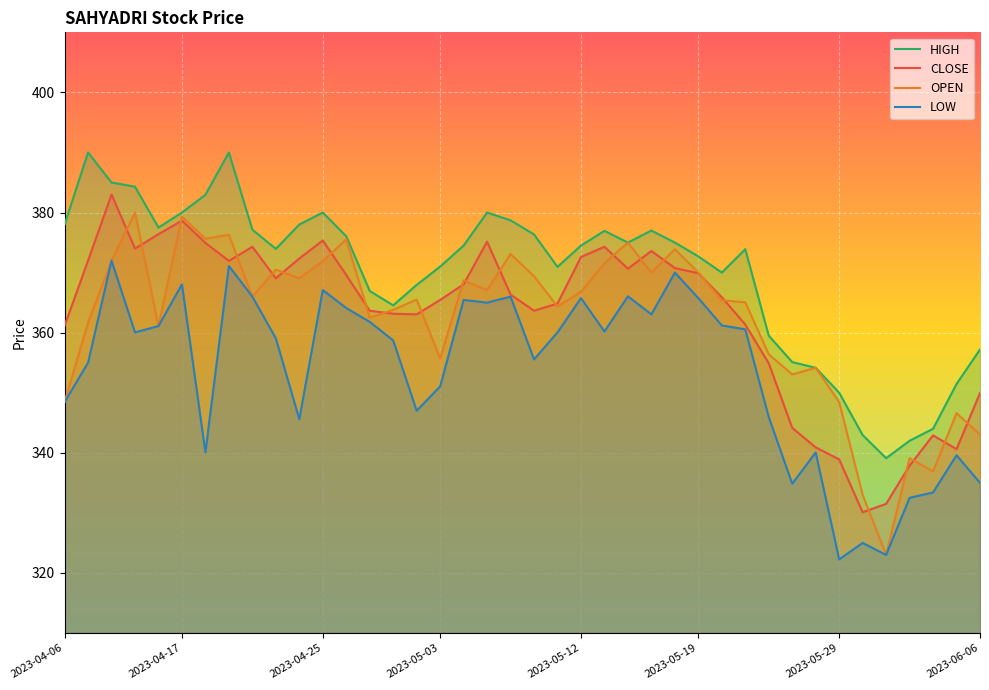

Which series has the largest range (max minus min)?

OPEN